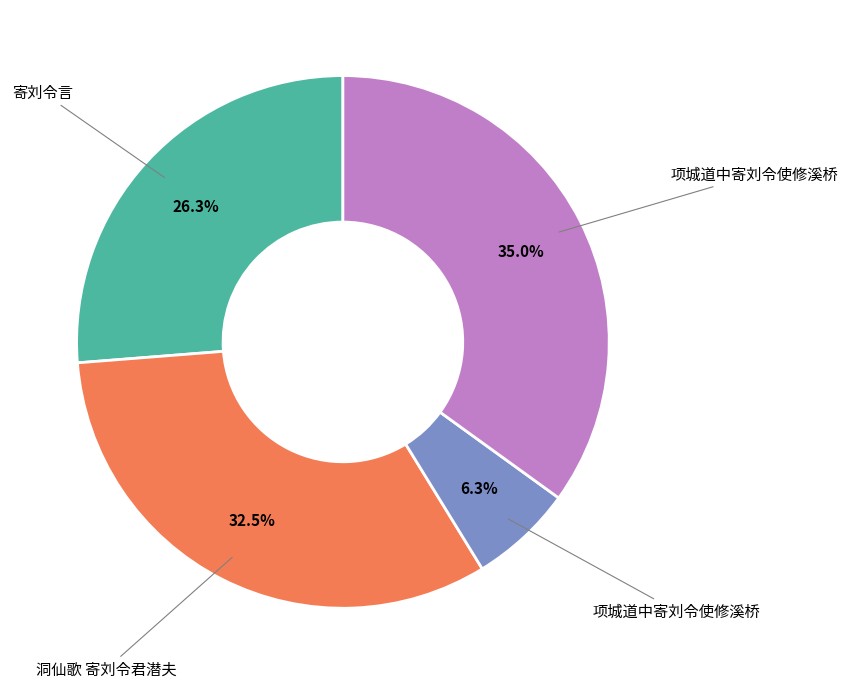

Does any single category account for the majority?

No